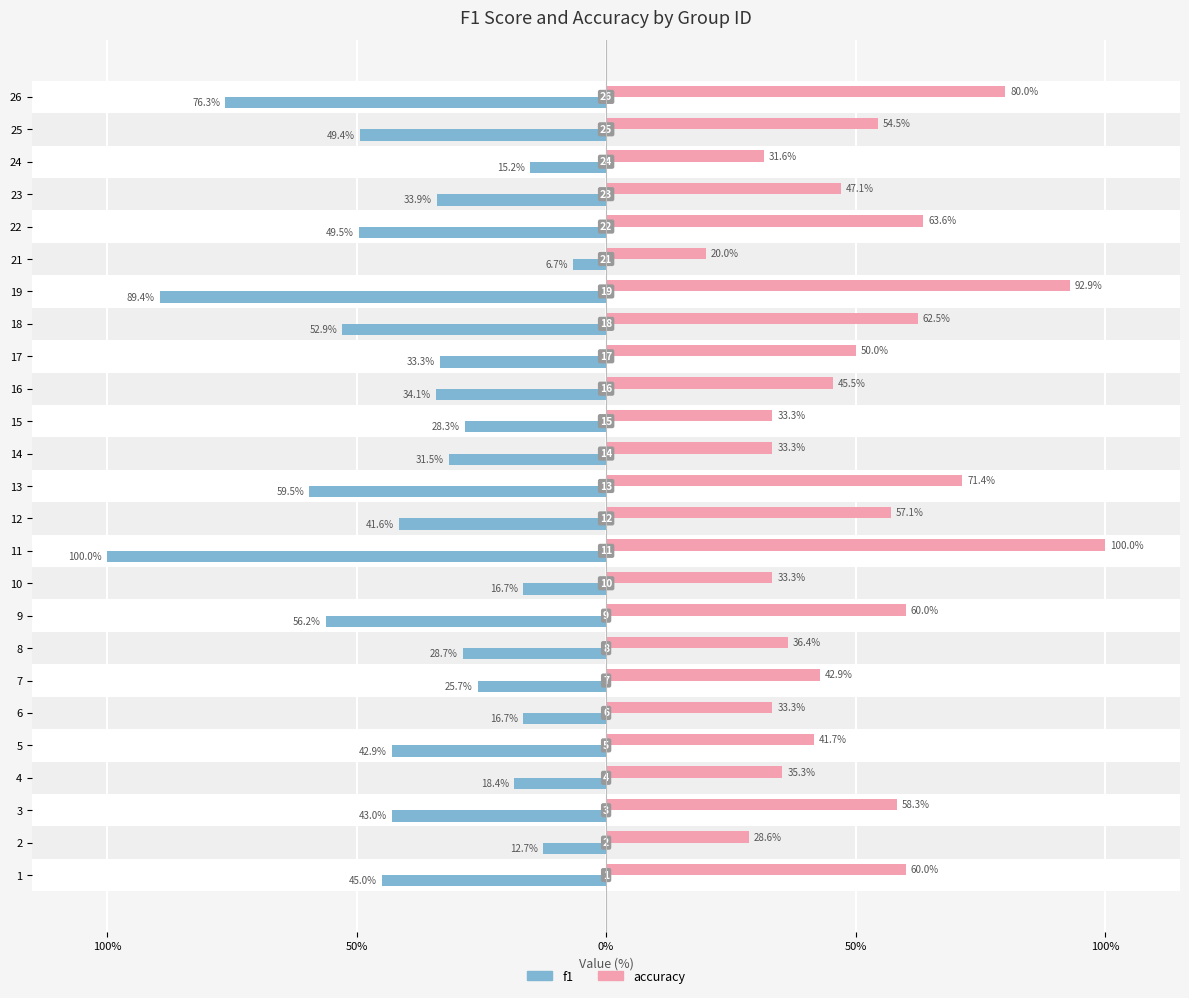

What are all the series names shown in the legend?

f1, accuracy